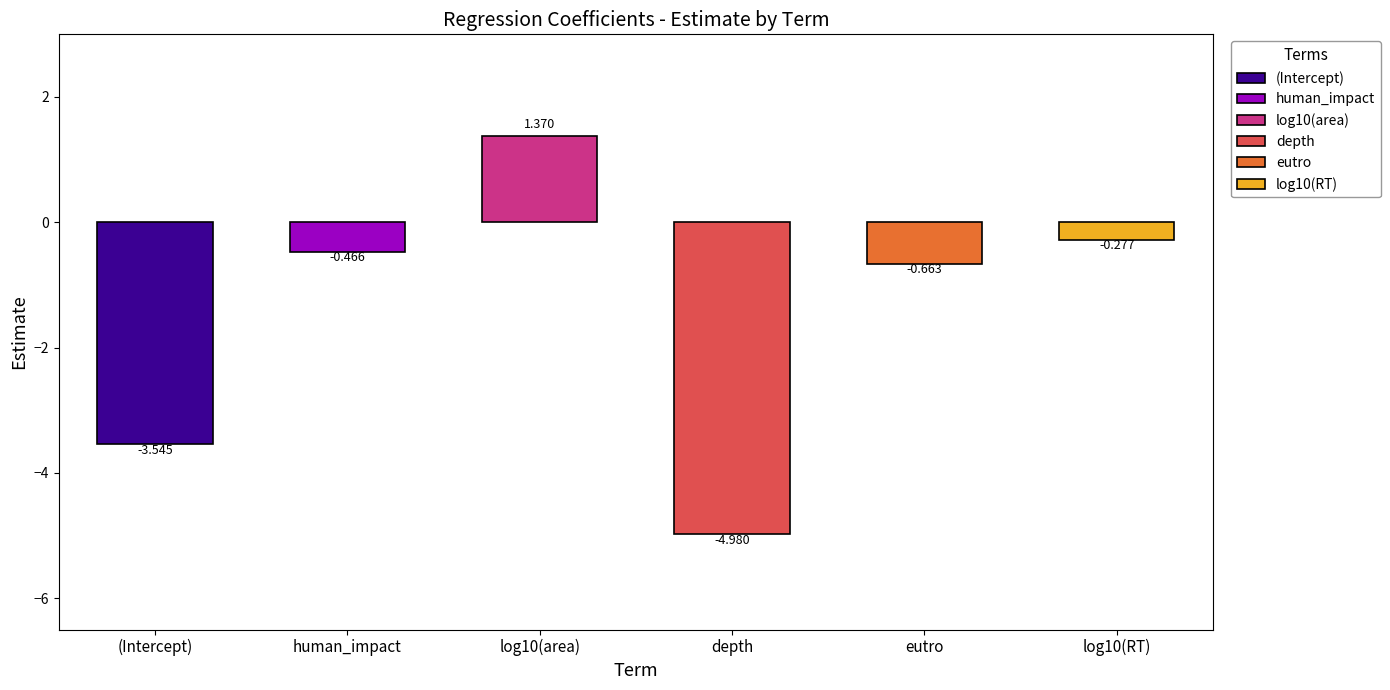

List the labels in order of value, smallest first.

depth, (Intercept), eutro, human_impact, log10(RT), log10(area)